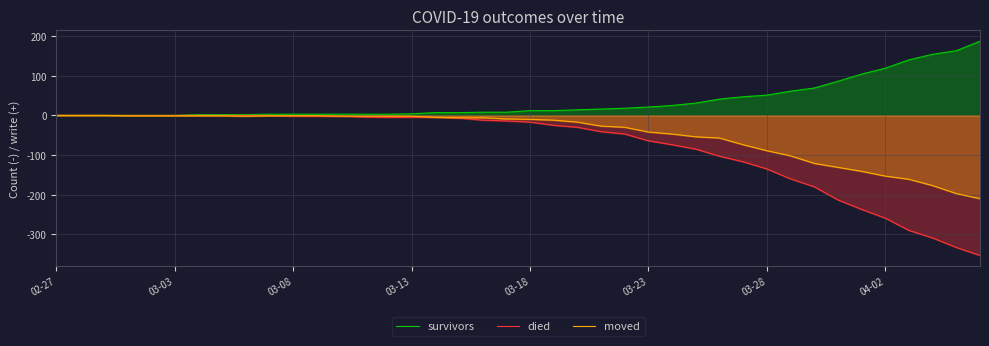

List the series in order of their peak value, lowest first.

died, moved, survivors